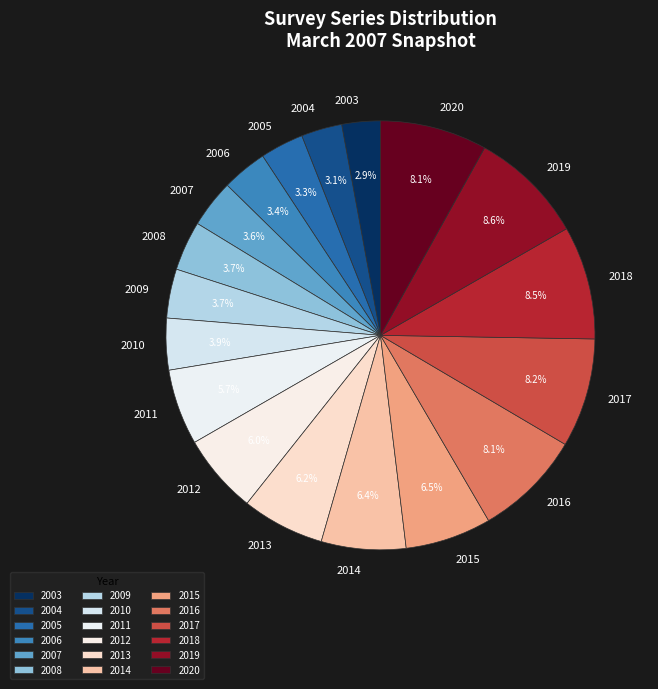

Which has a higher value, 2007 or 2013?

2013